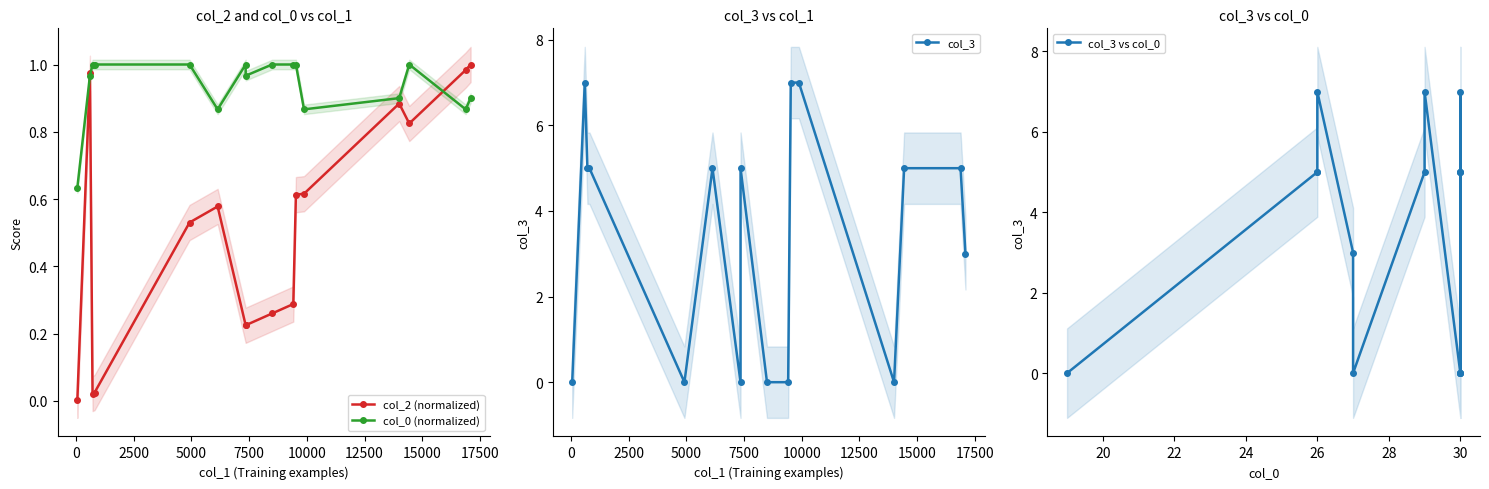

True or false: col_0 (normalized) has more than 1 interior local peaks.

True